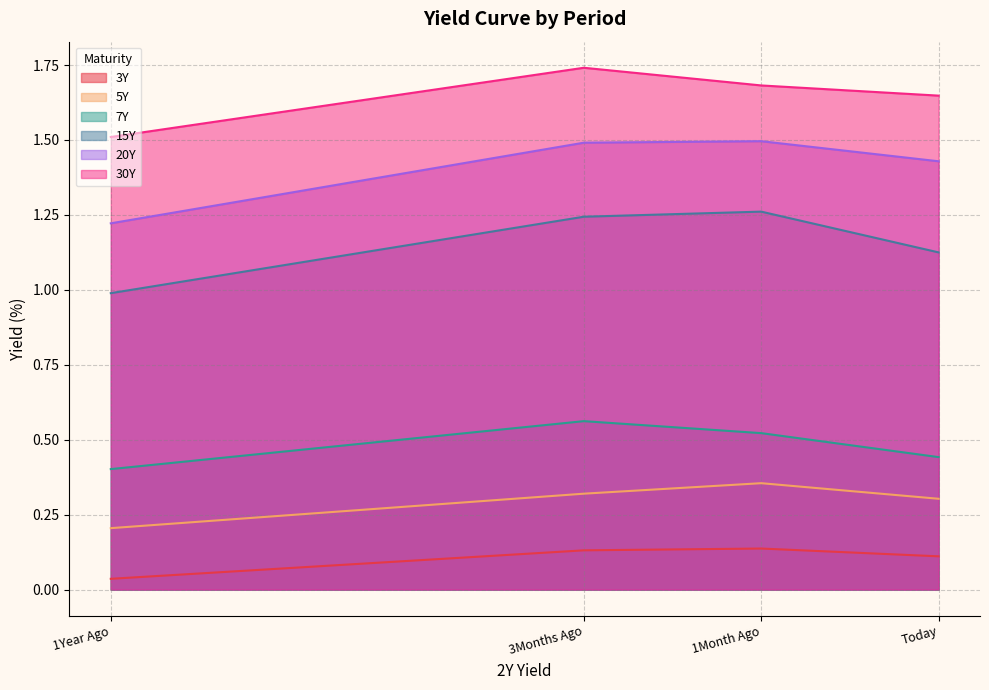

What position from the left is 1Year Ago?

1